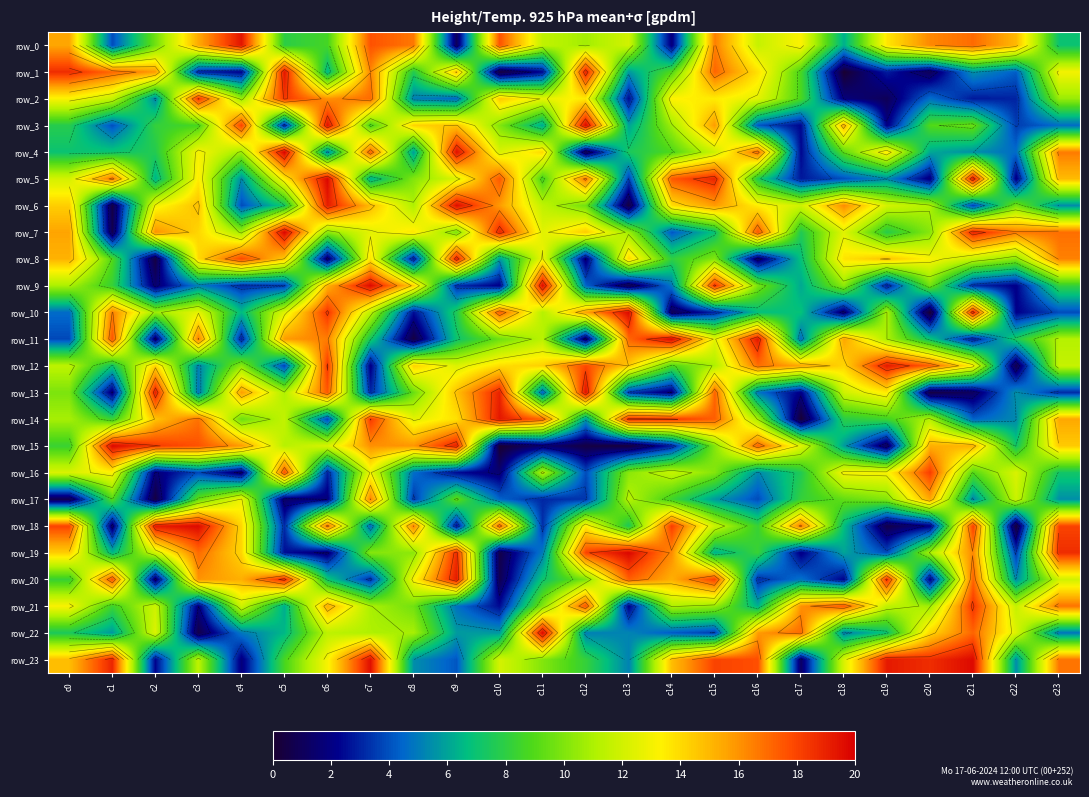

Between c5 and c17, which is larger?

c17